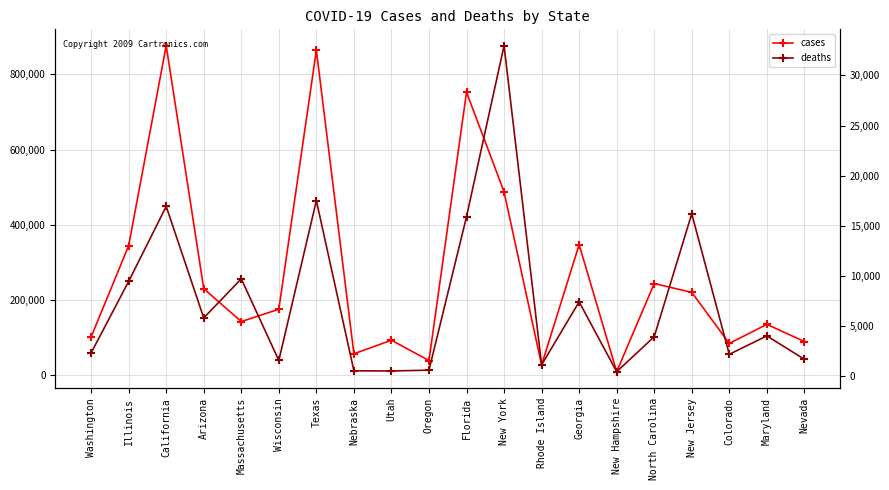

What are all the series names shown in the legend?

cases, deaths